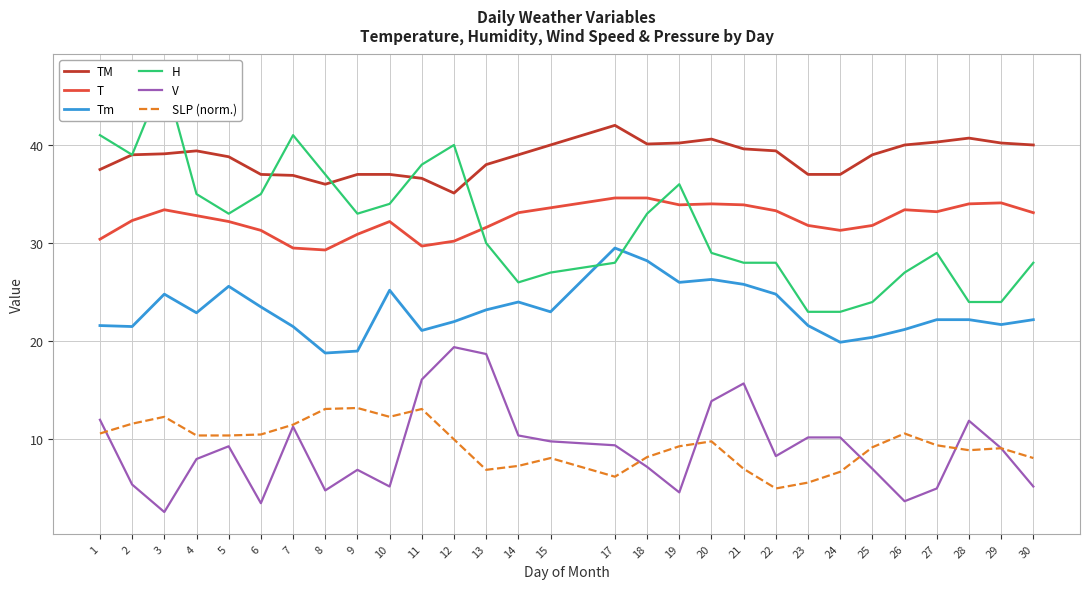

What is the average value of the V series?

9.1